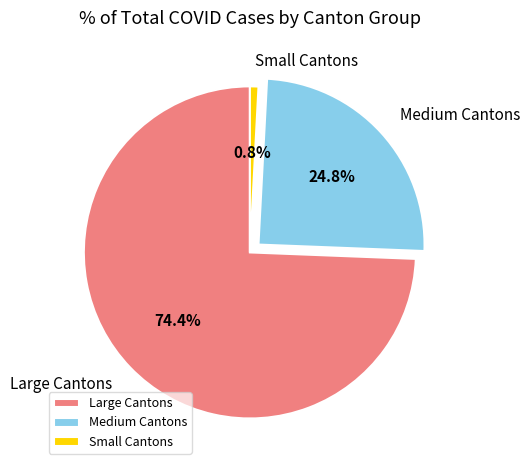

What is the largest slice in the pie chart?

Large Cantons